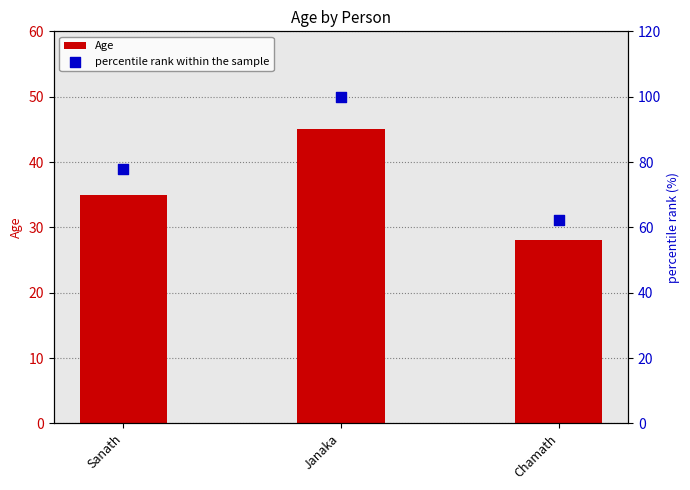

Which series has the largest total across all categories?

percentile rank within the sample